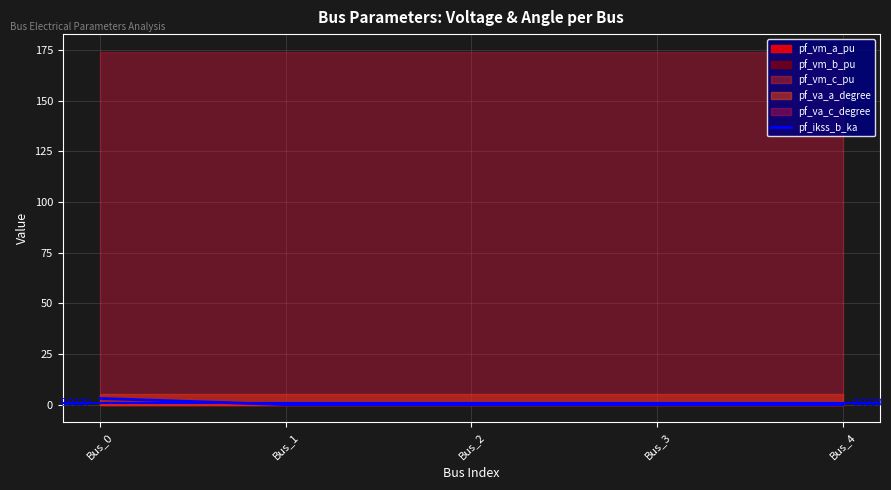

The chart shows a value of 3.1 at Bus_0. True or false?

True